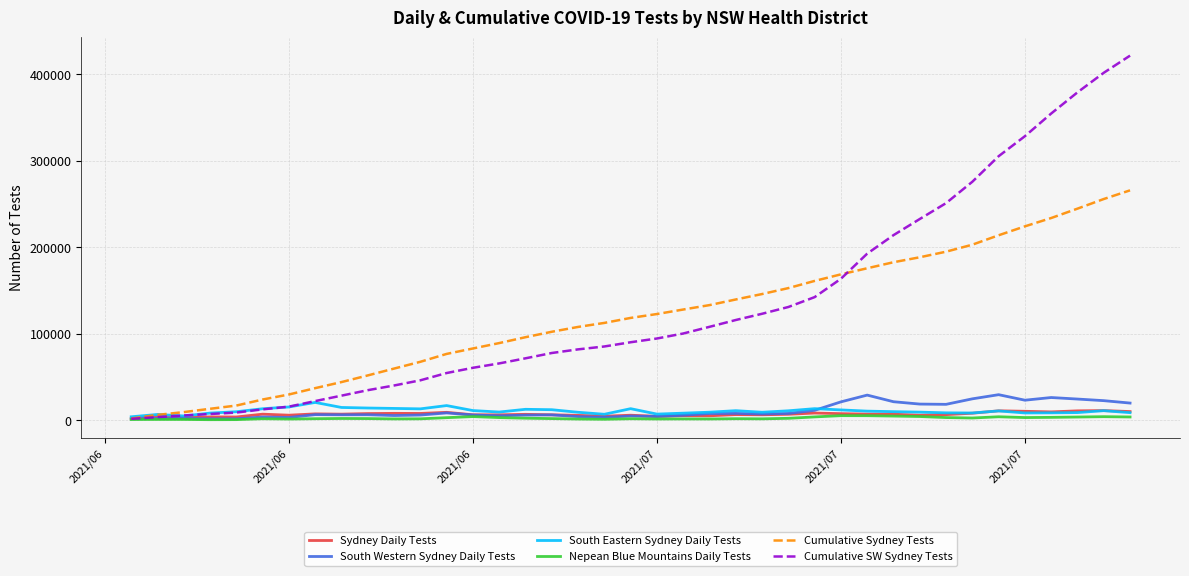

Which series has the widest spread of values?

Cumulative SW Sydney Tests